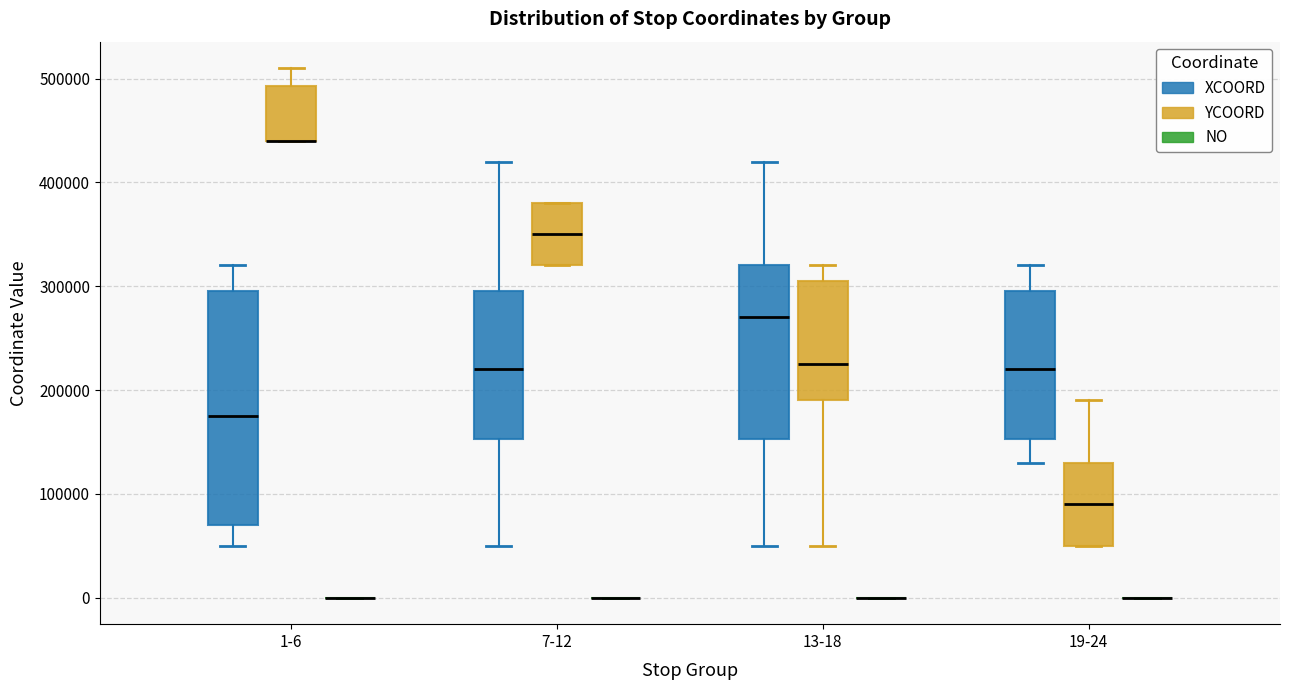

Where is the lower edge of the box for 7-12 (YCOORD) on the y-axis? The values are not printed on the chart, so give them approximately, as read against the axis.

320000